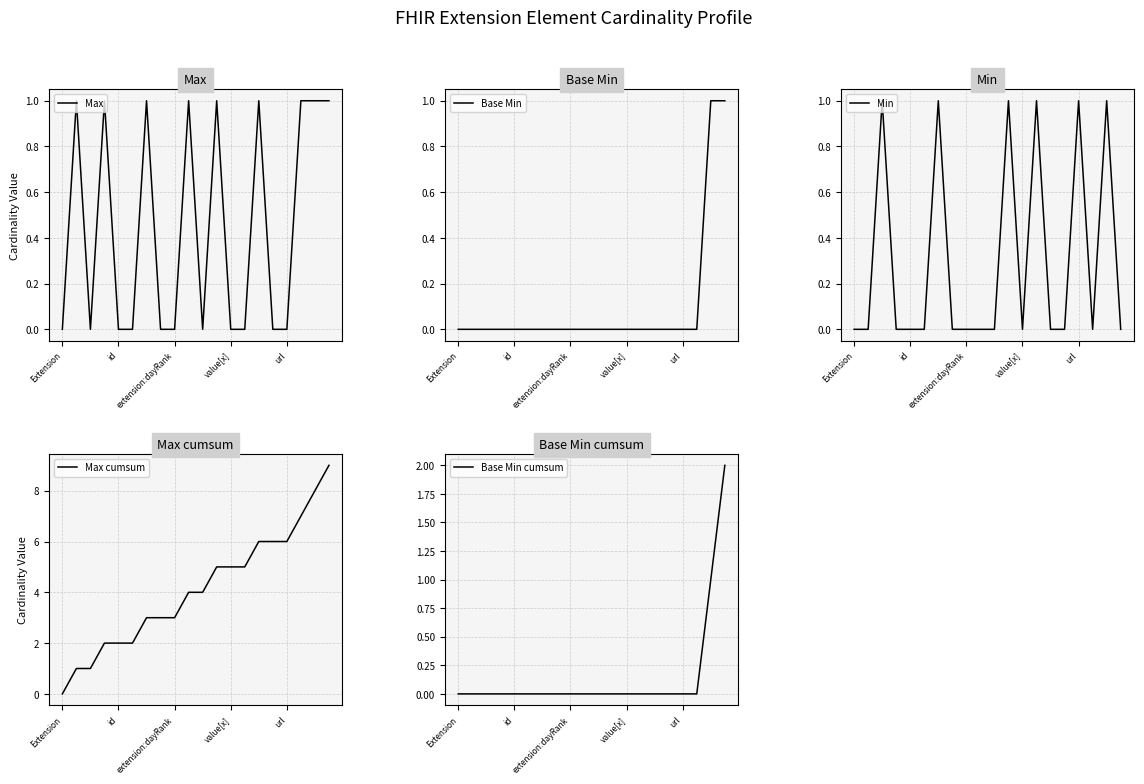

True or false: Min and Base Min intersect in this chart.

False